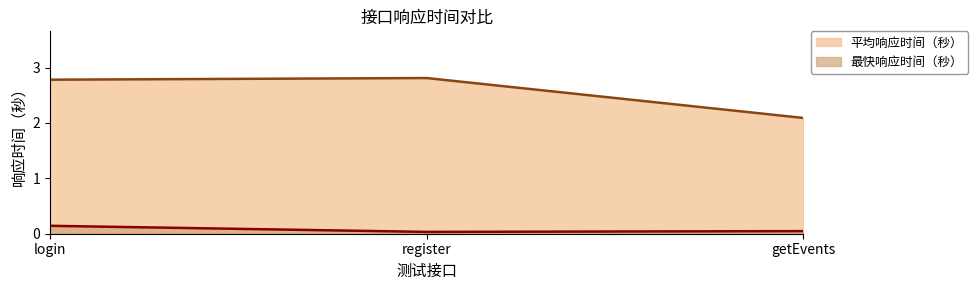

Where is 最快响应时间（秒） nearest to the value 0?

register